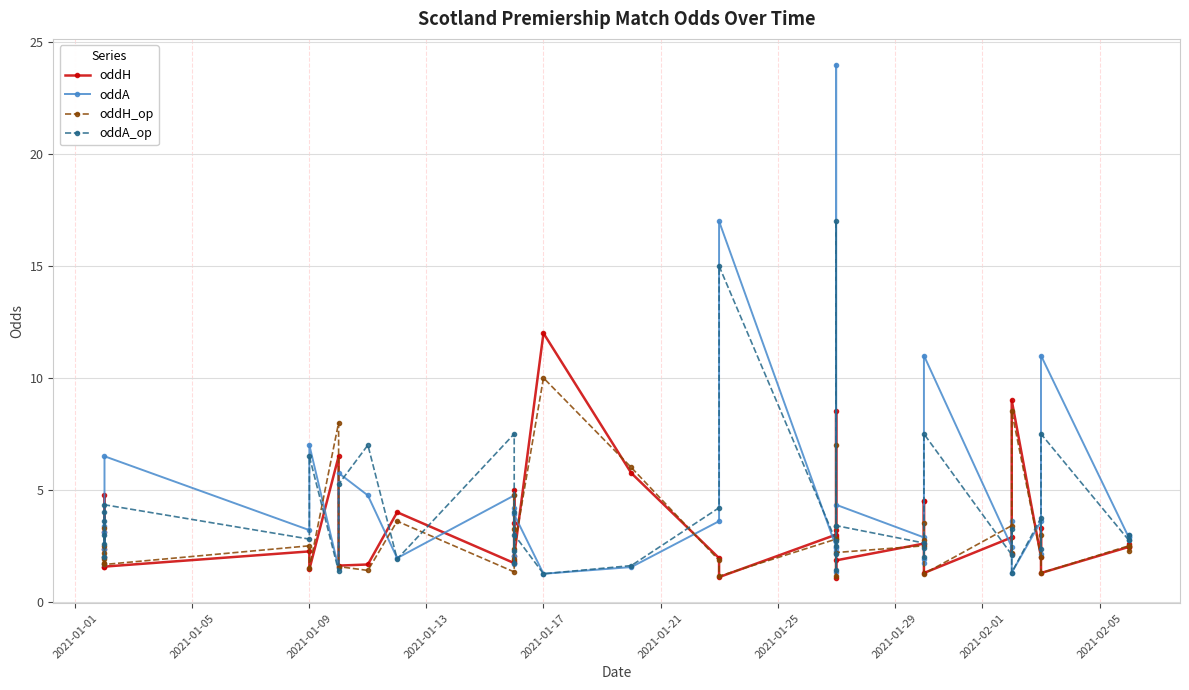

Rank the series at 2021-01-13 from lowest to highest value.

oddH_op, oddH, oddA, oddA_op